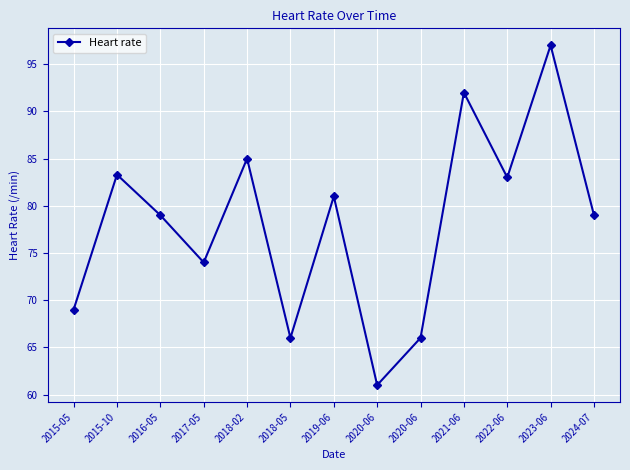

How many data points does each series have?

13